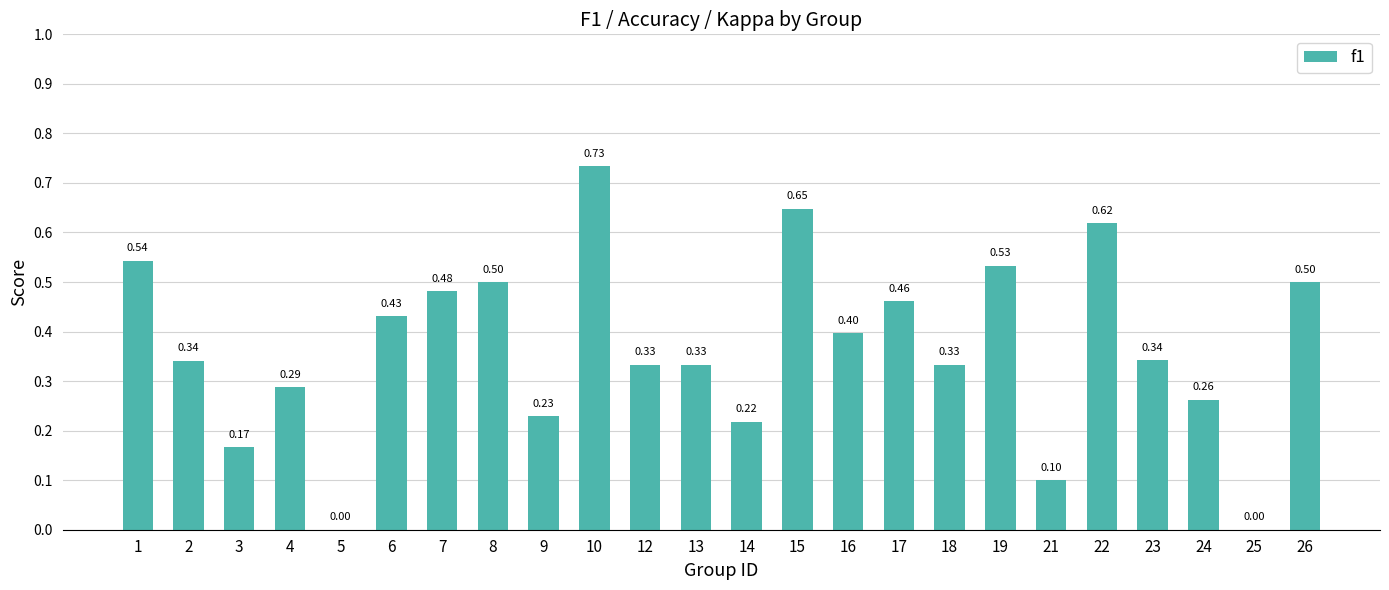

What is the change in value from 13 to 19?

+0.2